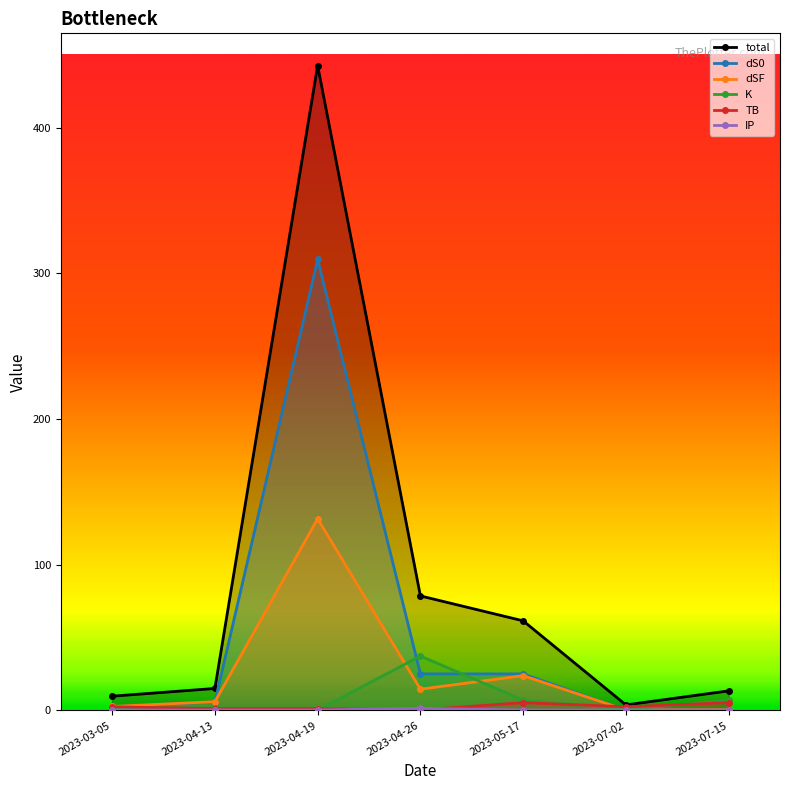

Reading right to left, transcribe all the data shown in this chart.

total: 13.4	3.7	61.5	78.6	442.7	15.0	9.7
dS0: 0.4	0.2	25.0	25.0	309.5	5.8	2.5
dSF: 0.4	0.3	23.8	14.6	131.6	6.0	2.7
K: 7.0	0.5	7.0	37.3	0.1	1.8	1.8
TB: 5.3	2.5	5.3	0.3	1.2	1.2	2.5
IP: 0.2	0.2	0.2	1.4	0.2	0.2	0.2